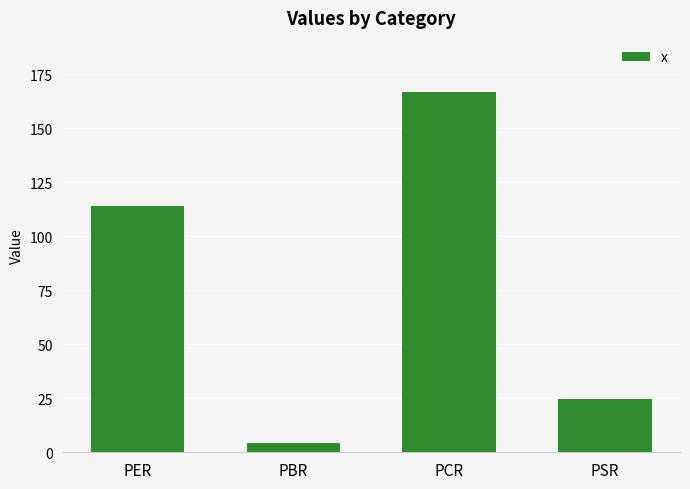

What is the ratio of the value at PER to the value at PSR?

4.6